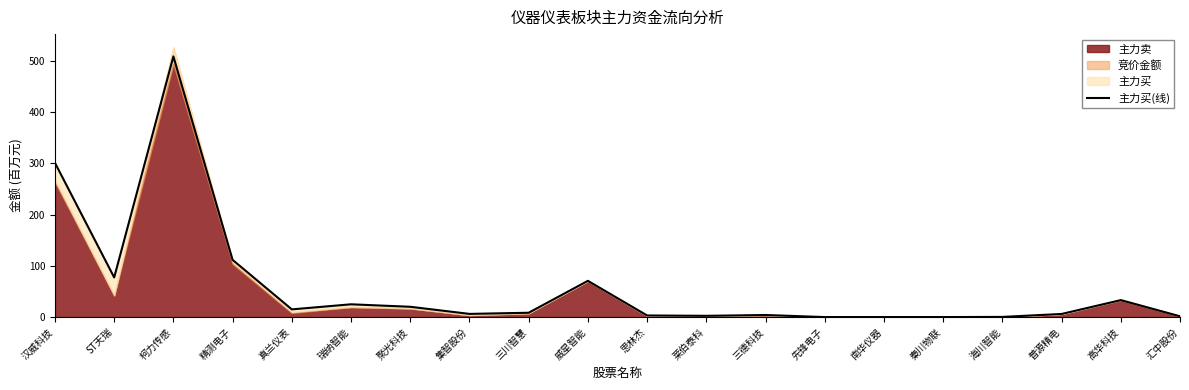

What is the difference between the values at 聚光科技 and 三川智慧?

11.7